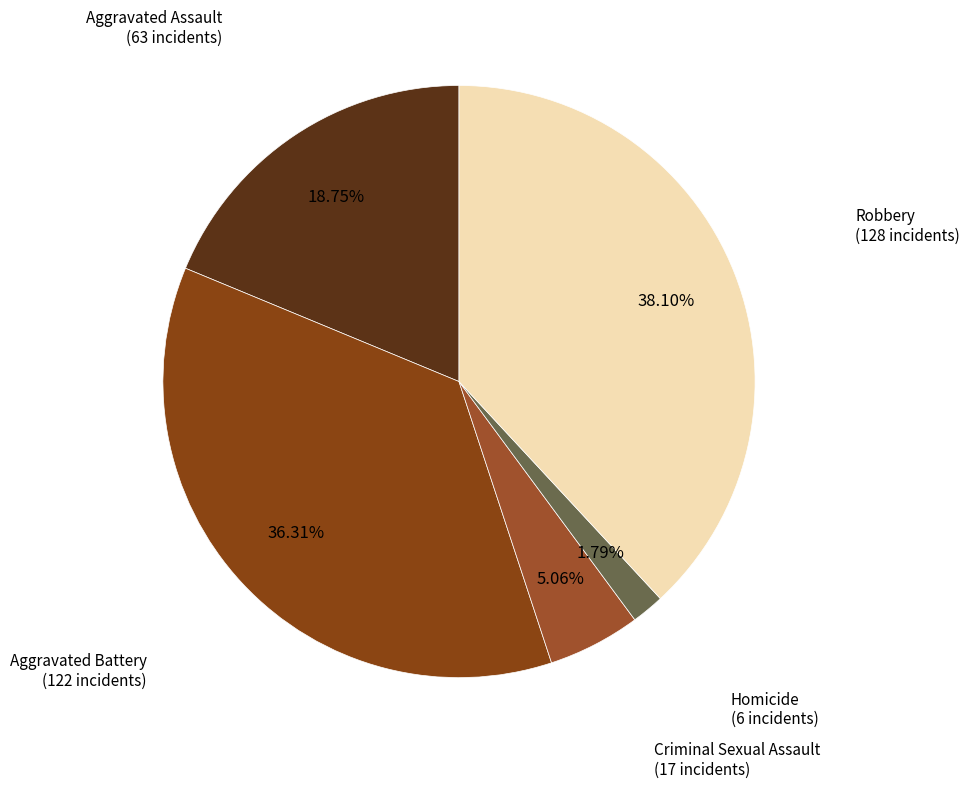

How many segments does this pie chart have?

5